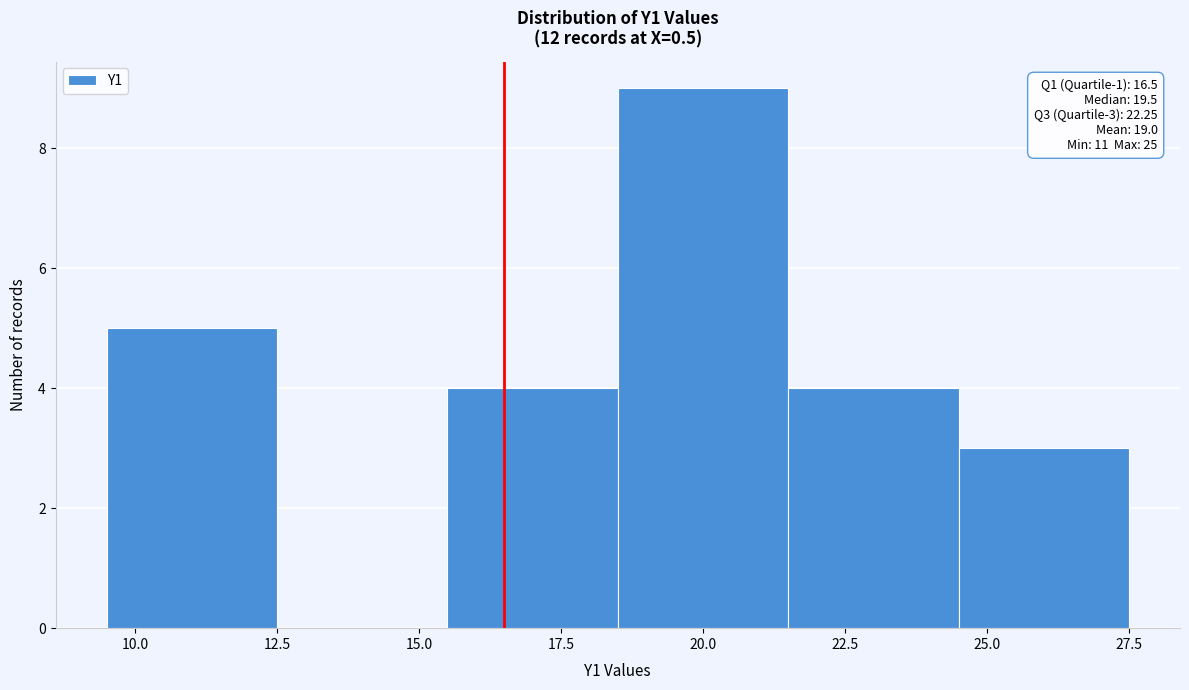

Which range on the x-axis has the tallest bar?

18.5 to 21.5